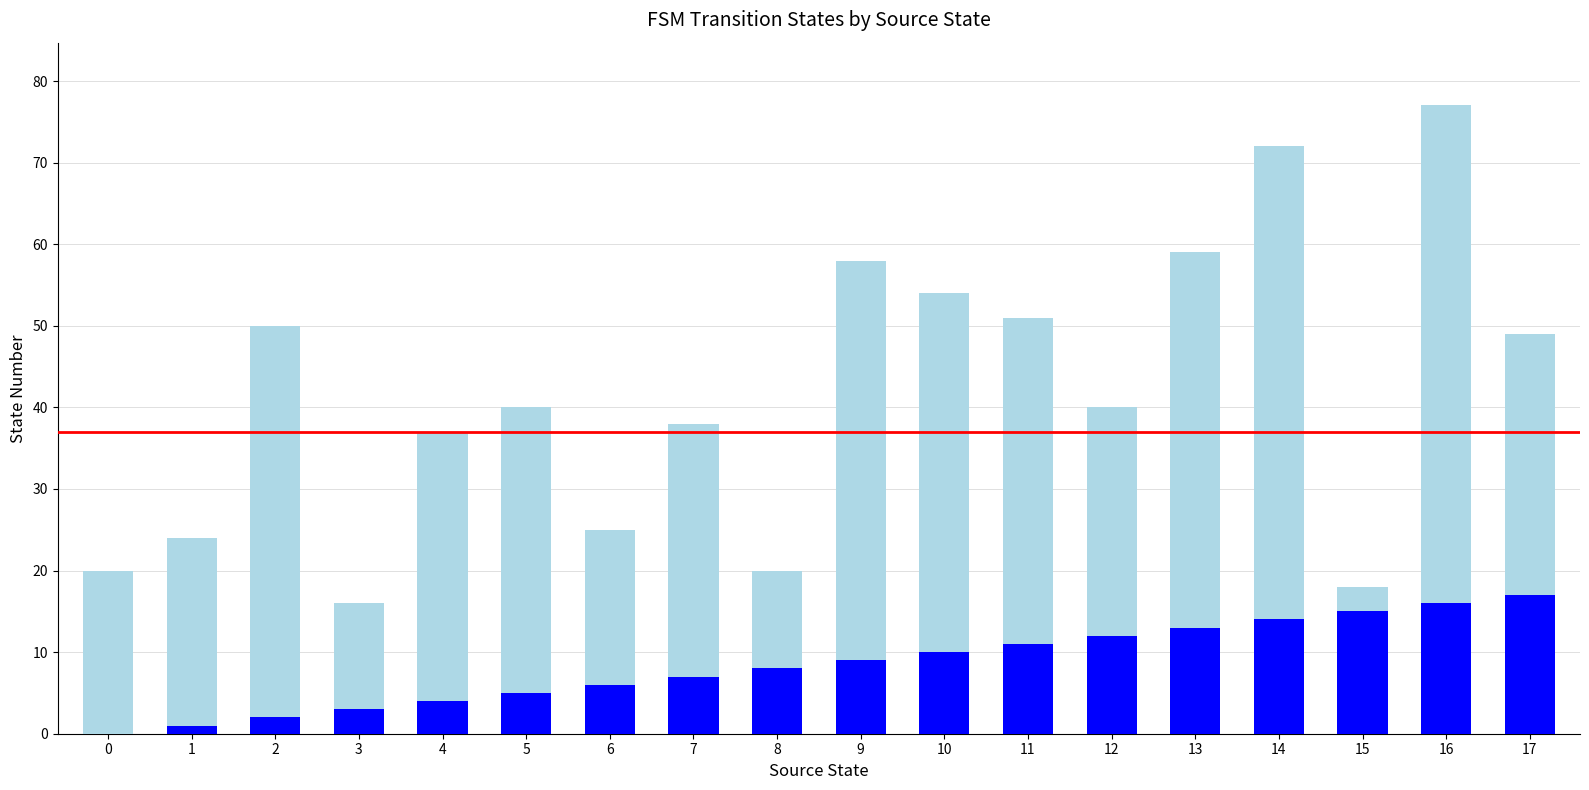

At which category is the sum across all series the highest?

16